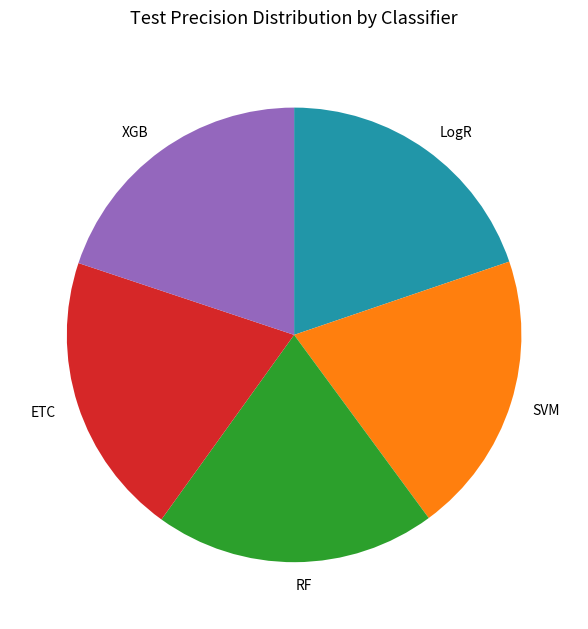

Is there any slice that represents more than half of the pie?

No